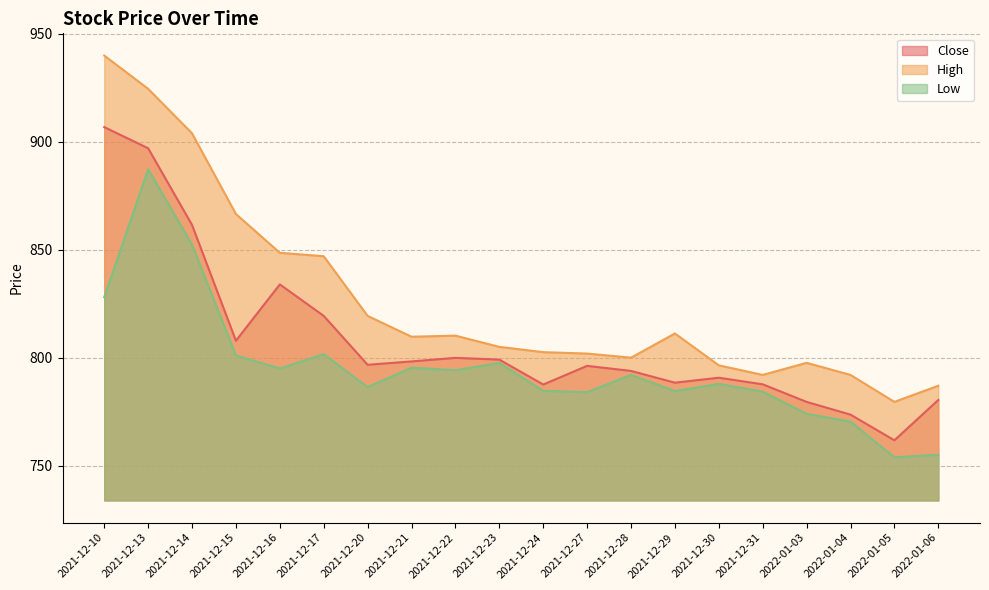

What is the approximate value of Low line at 2021-12-20?

786.3